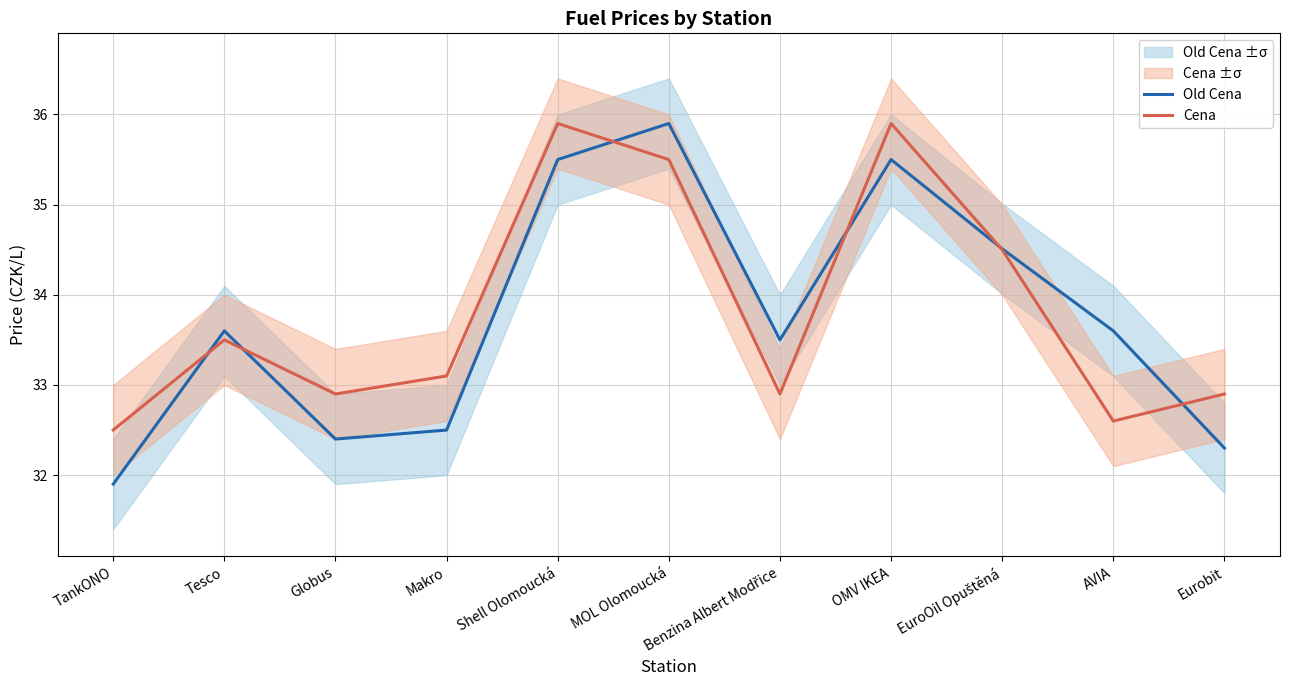

What is the difference between the maximum and minimum values in the Old Cena series?

4.0